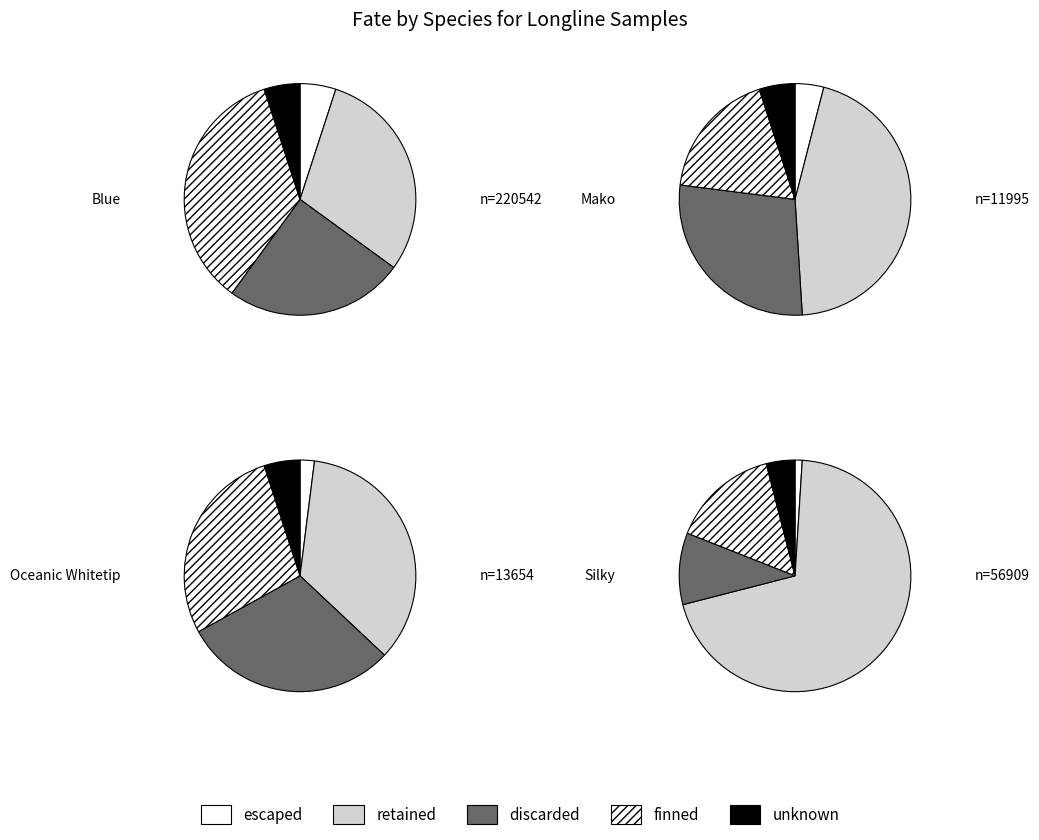

The 0 slice represents 23% of the pie. True or false?

False